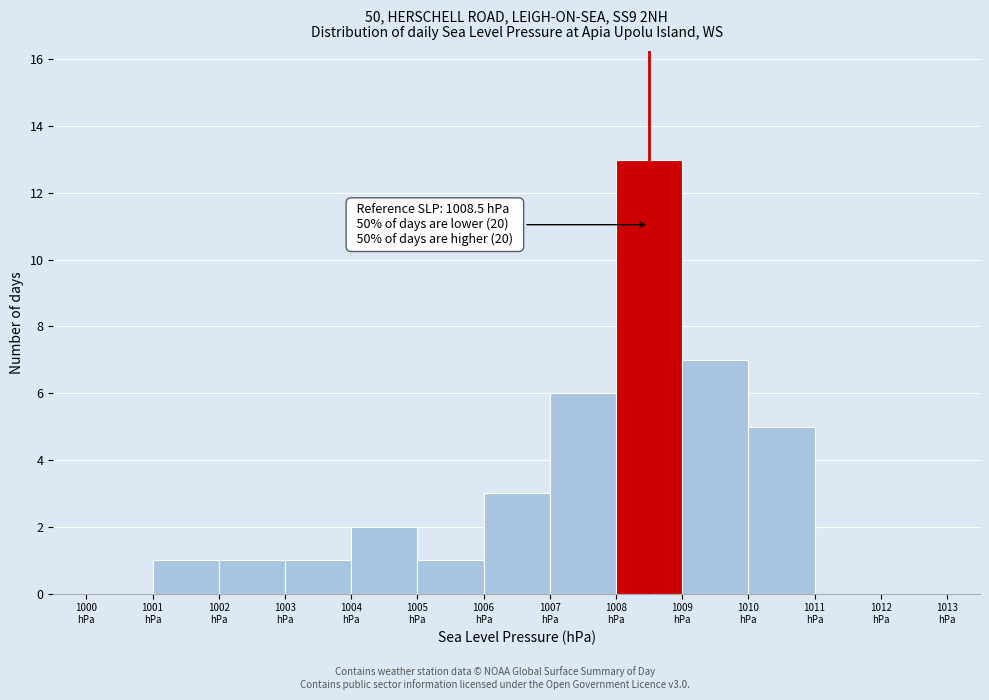

Which range on the x-axis has the tallest bar?

1008 to 1009